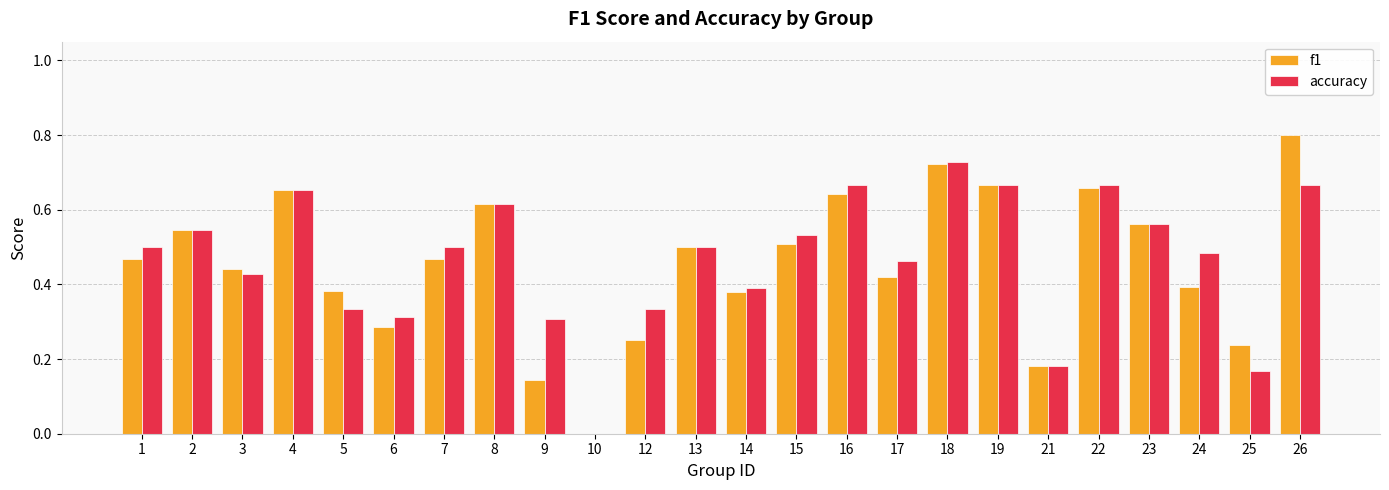

True or false: f1 has a value of 0.4 at 4.

False